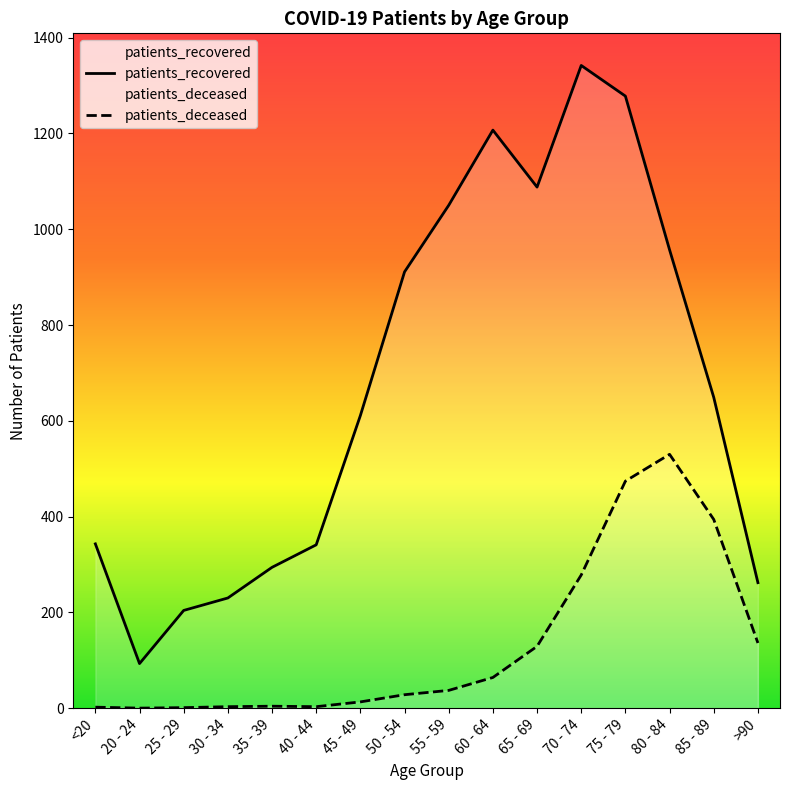

In patients_recovered, how many points are lower than both neighbors (excluding endpoints)?

2